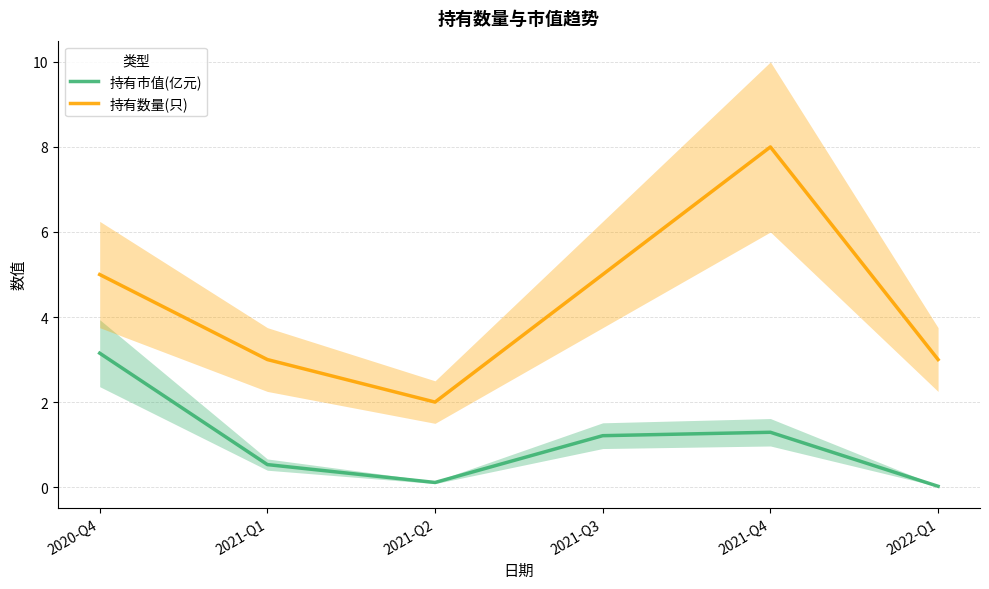

Read the 持有市值(亿元) value at 2020-Q4.

3.1